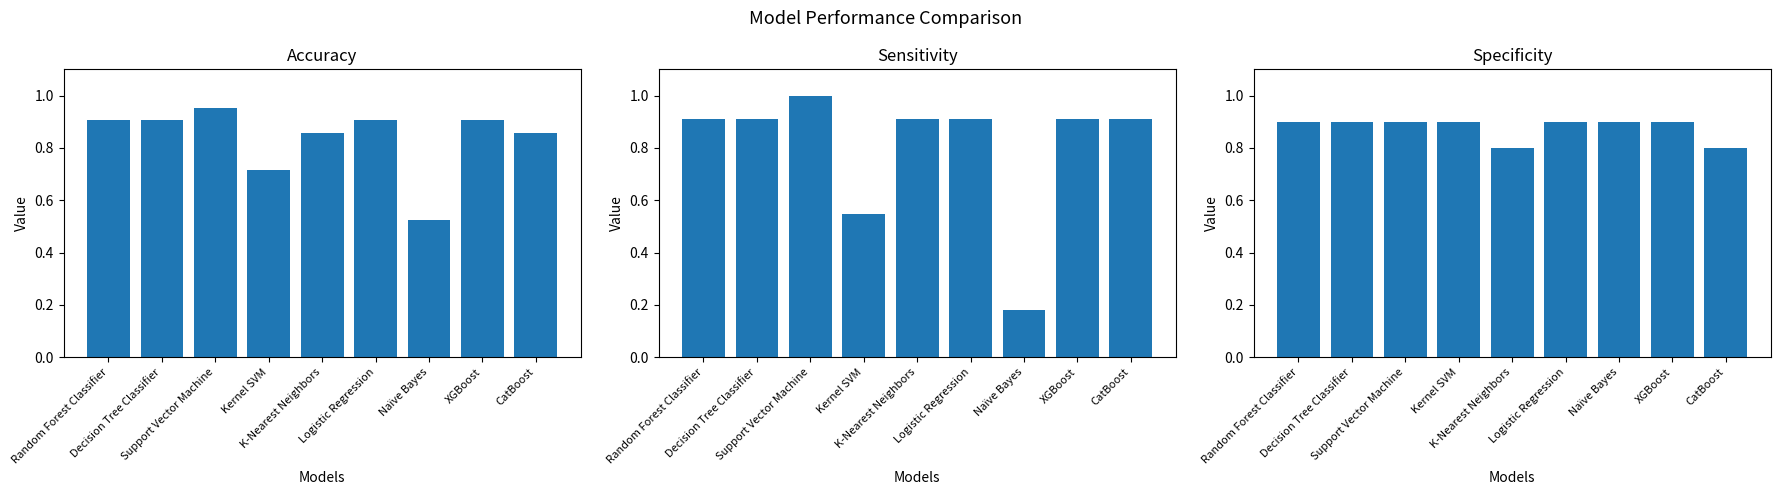

What is the label of the 8th bar from the left?

XGBoost